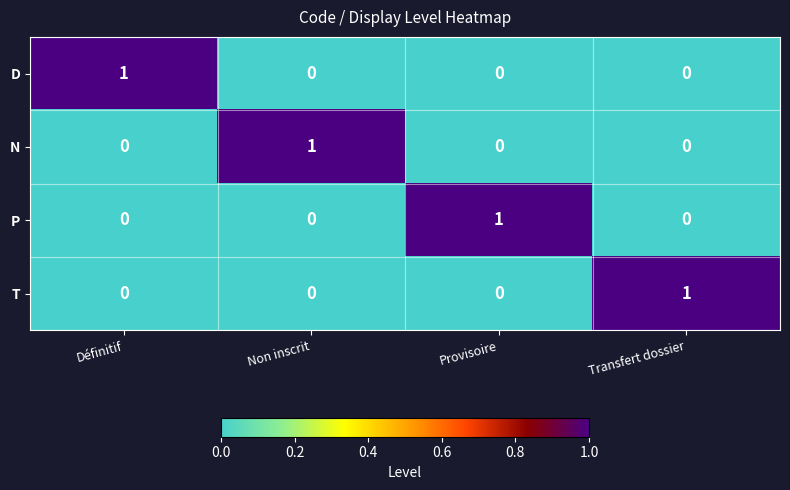

How many categories are shown in the chart?

4